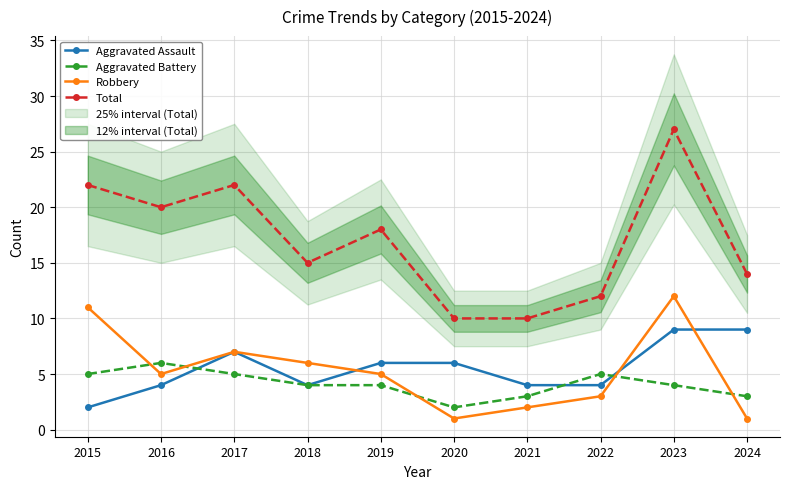

Where does the Robbery series first go above 5?

2015